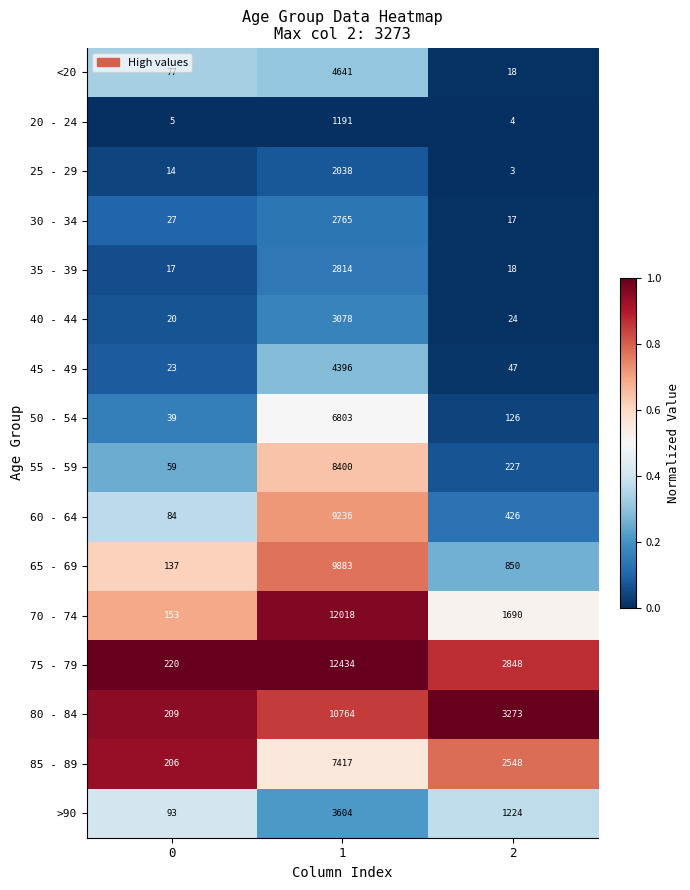

Rank the series by their maximum value, from highest to lowest.

75 - 79, 70 - 74, 80 - 84, 65 - 69, 60 - 64, 55 - 59, 85 - 89, 50 - 54, <20, 45 - 49, >90, 40 - 44, 35 - 39, 30 - 34, 25 - 29, 20 - 24